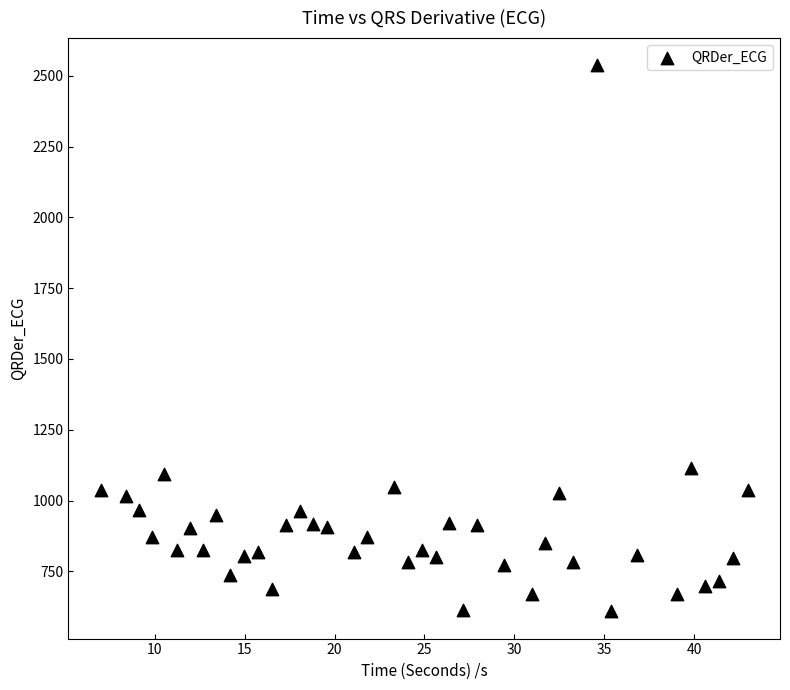

What is the range of Y values (max minus min)?

1927.7